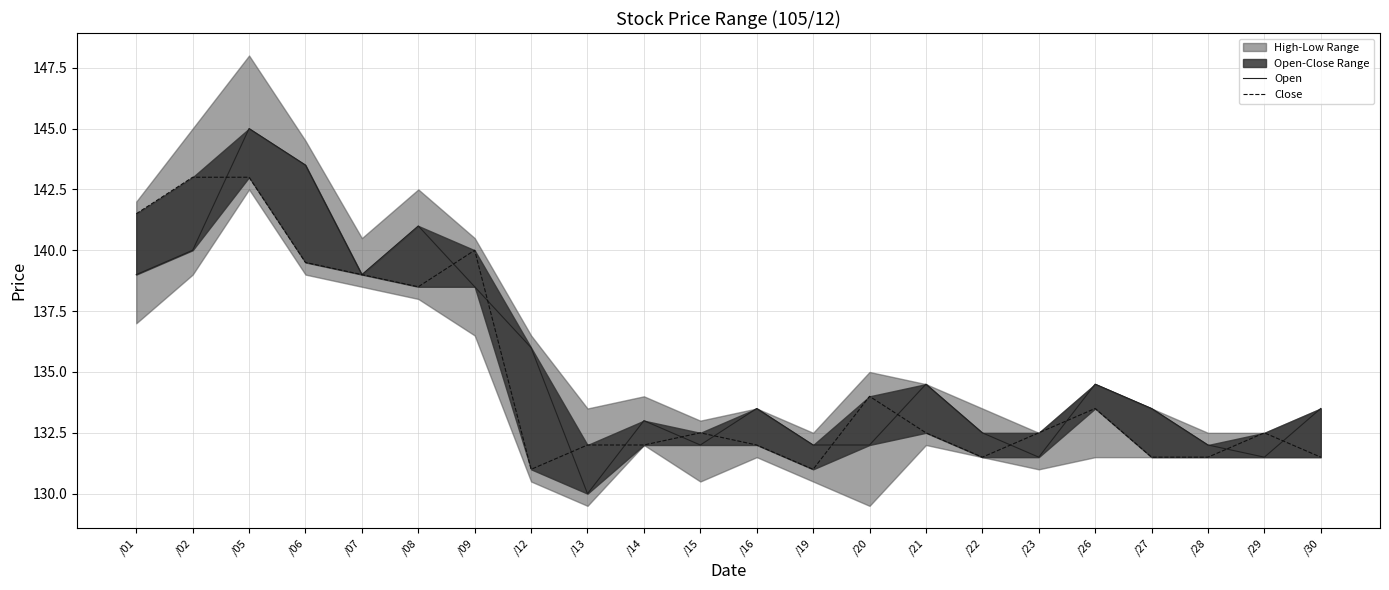

Where is the first local minimum for Close?

/08